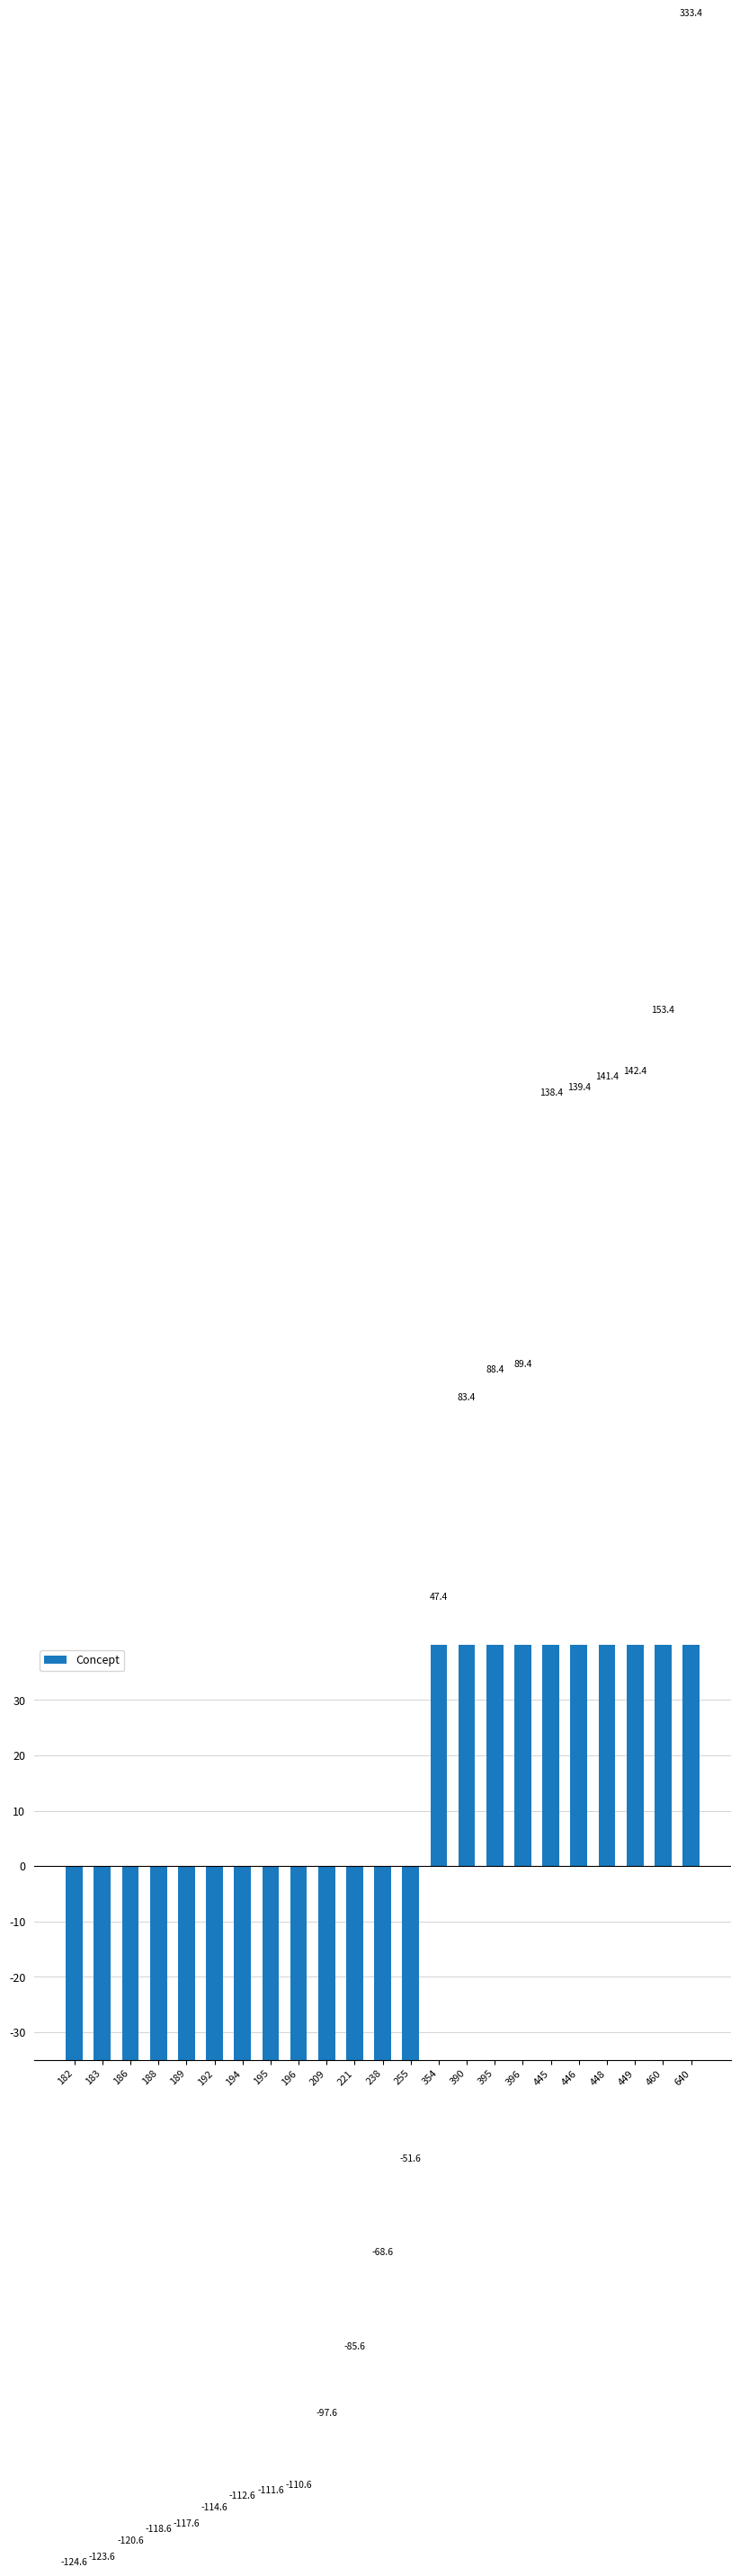

The chart shows a value of -22.8 at 255. True or false?

False